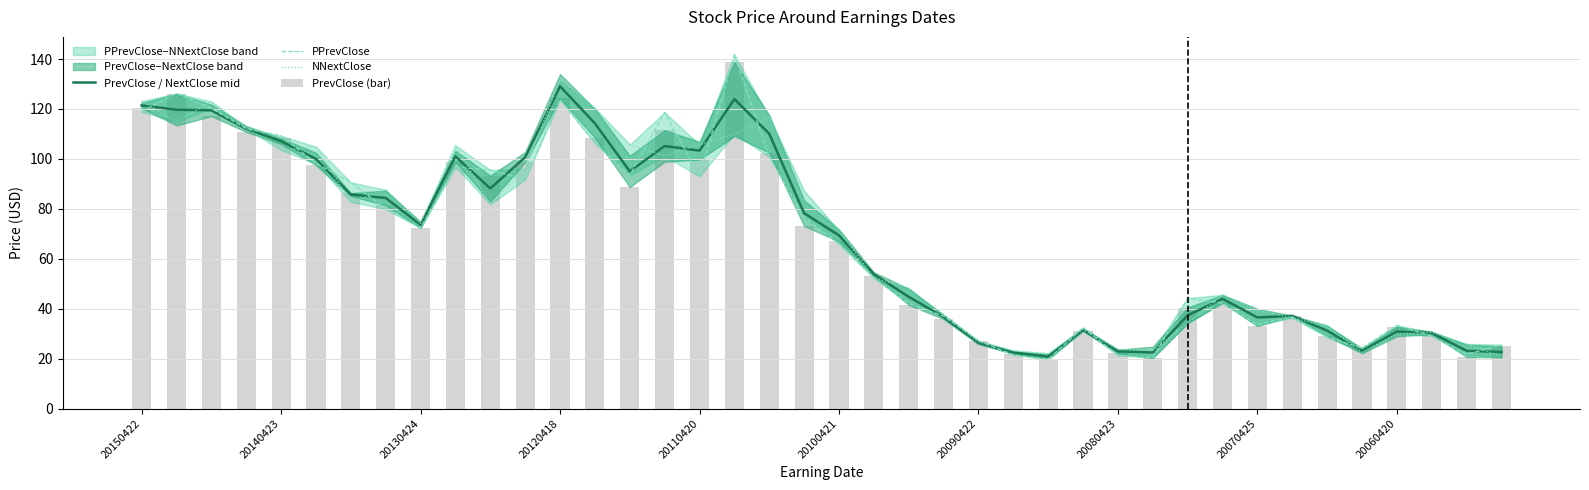

How many values in the PPrevClose series exceed 72?

20